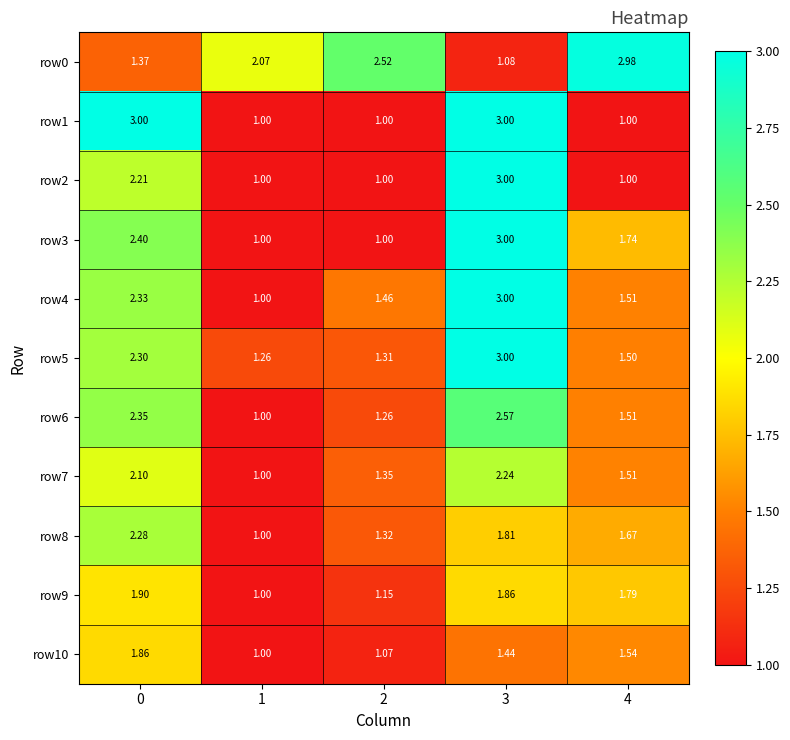

Is the value of row9 at 3 greater than the value of row2 at 4?

Yes